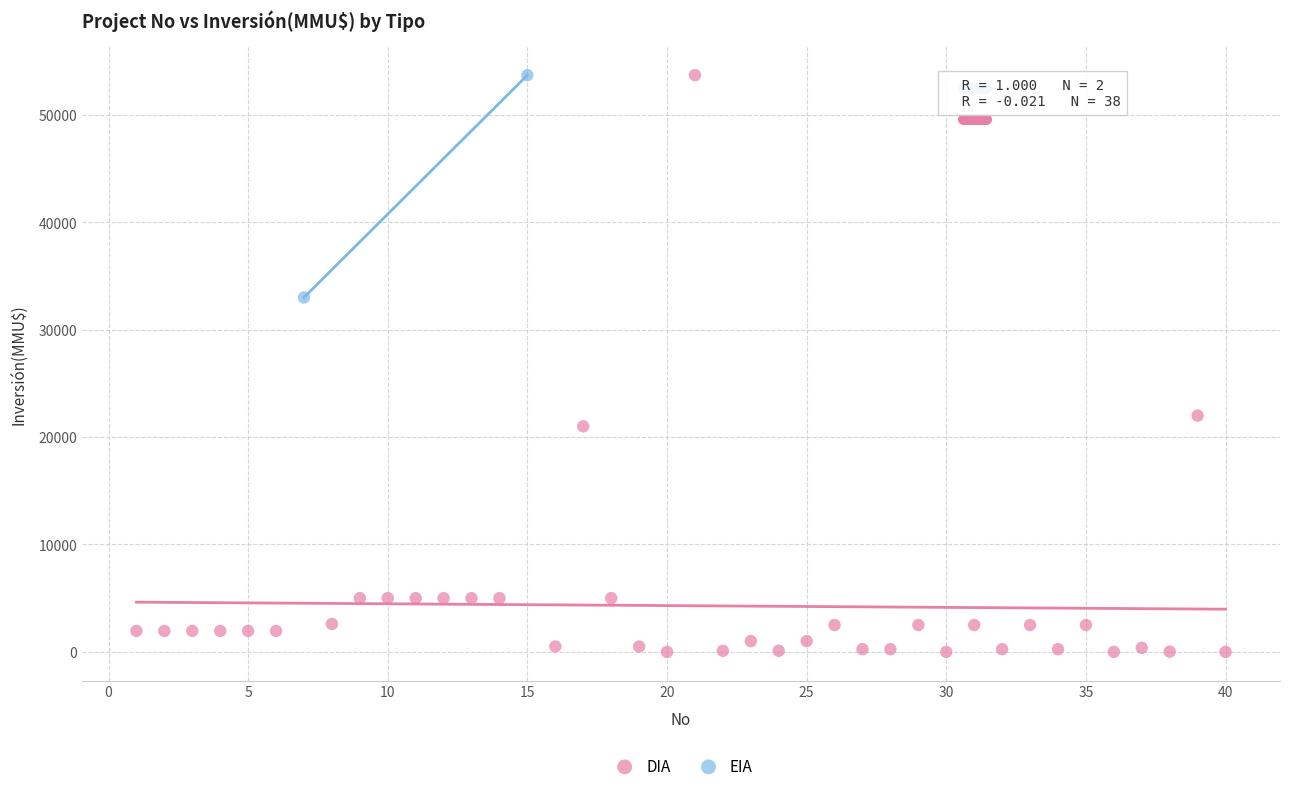

What are all the series names shown in the legend?

DIA, EIA